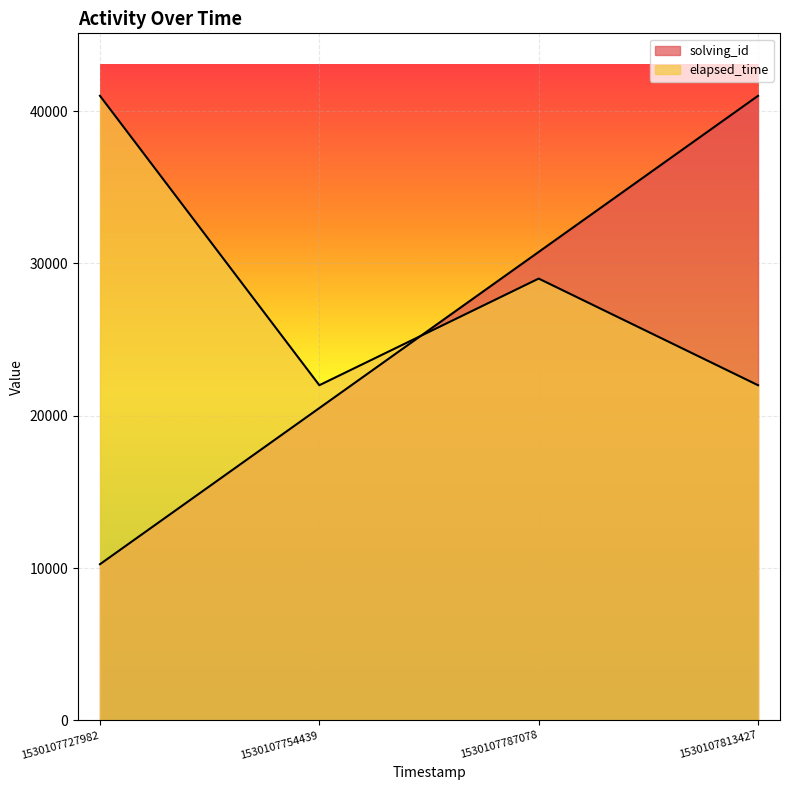

What is the difference between the maximum and minimum values in the solving_id series?

30750